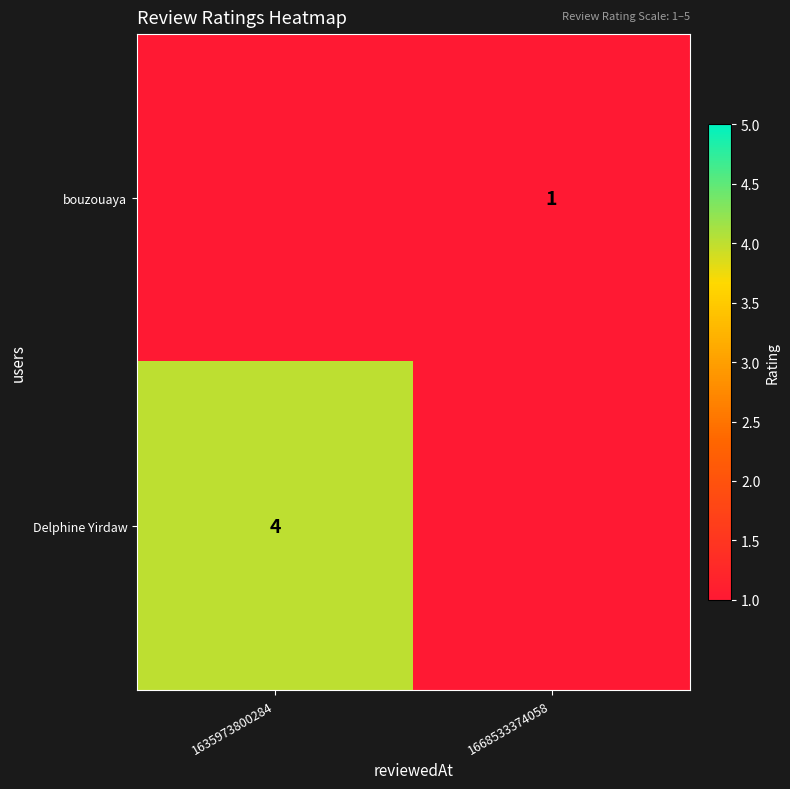

True or false: bouzouaya has a value of 1 at 1668533374058.

True